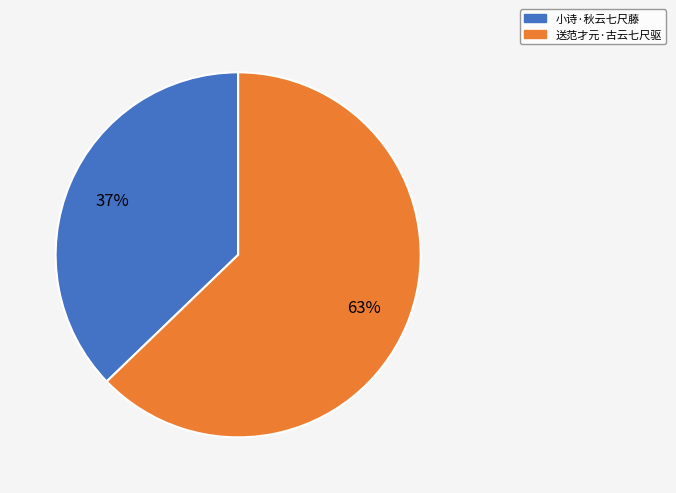

Which slice represents more than half of the pie?

送范才元·古云七尺驱